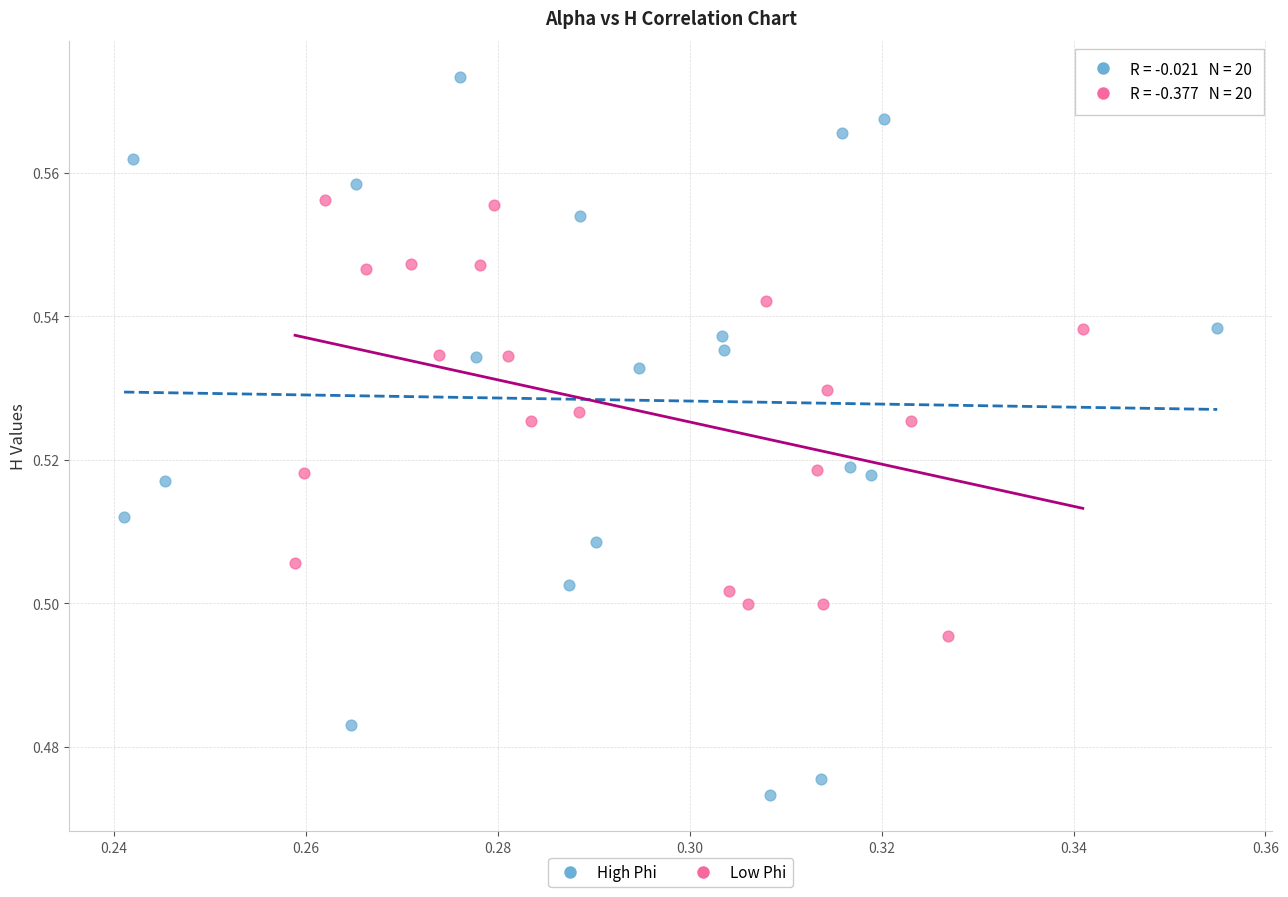

Which series reaches the minimum Y coordinate?

High Phi